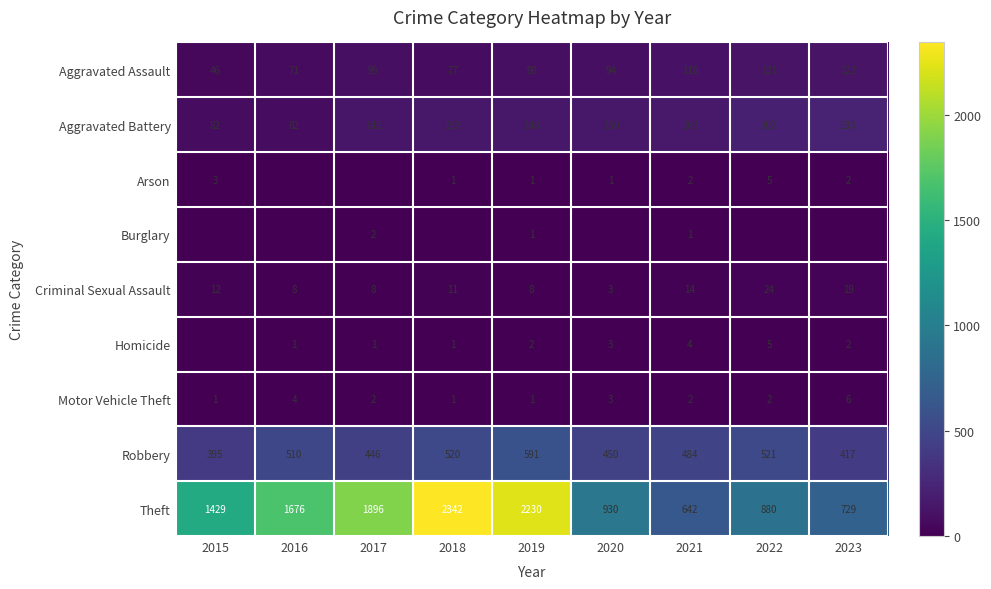

At which category is the sum across all series the highest?

2018